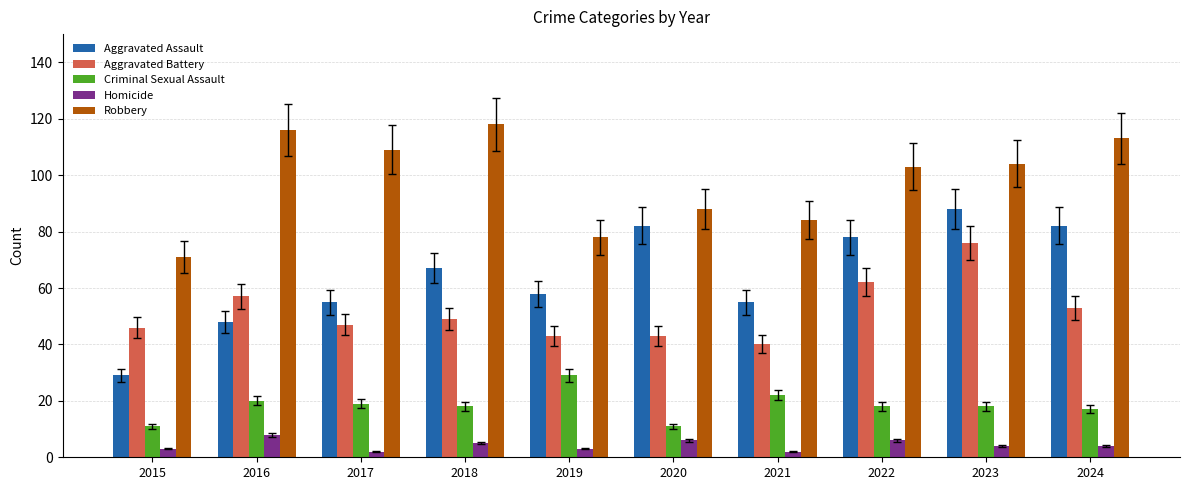

Reading left to right, transcribe all the data shown in this chart.

Aggravated Assault: 29	48	55	67	58	82	55	78	88	82
Aggravated Battery: 46	57	47	49	43	43	40	62	76	53
Criminal Sexual Assault: 11	20	19	18	29	11	22	18	18	17
Homicide: 3	8	2	5	3	6	2	6	4	4
Robbery: 71	116	109	118	78	88	84	103	104	113